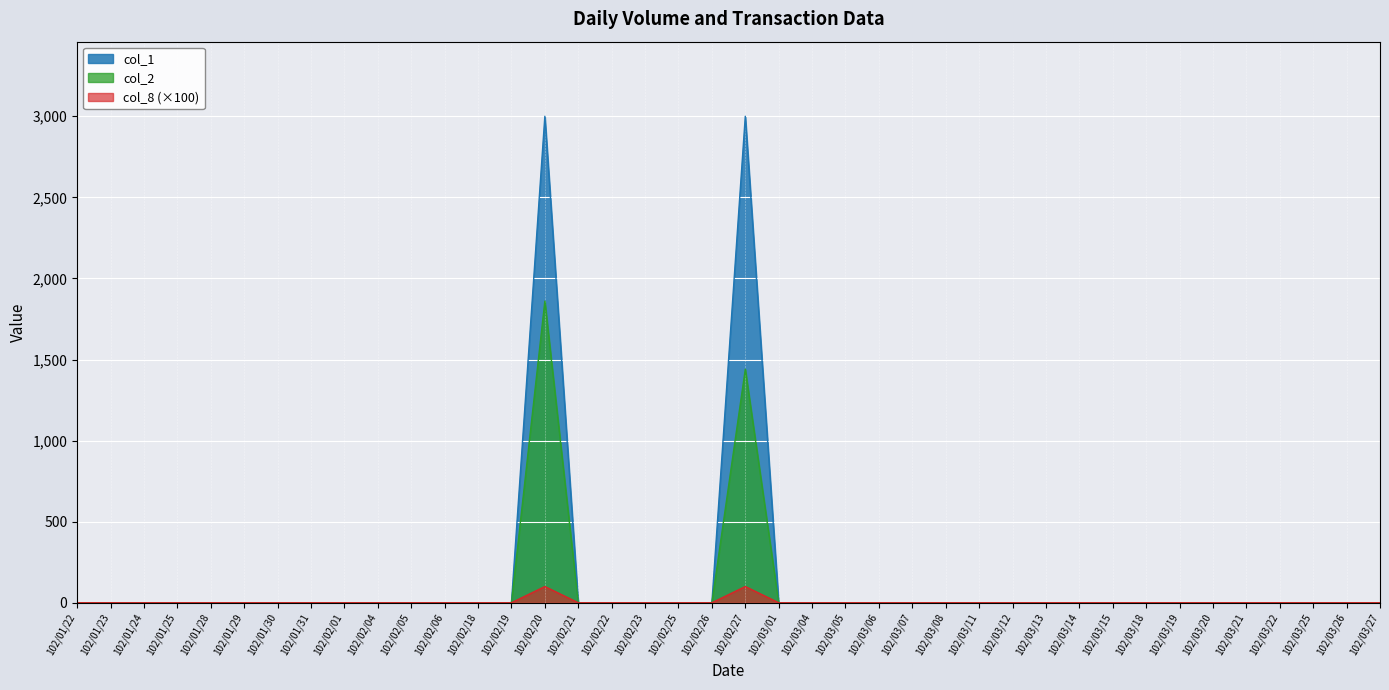

At which label does col_8 reach its peak?

102/02/20